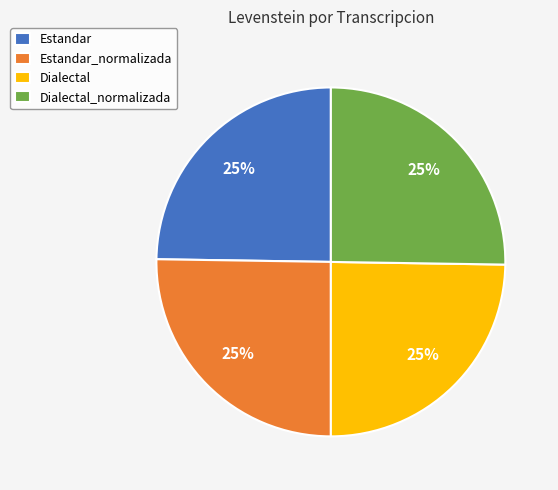

The Estandar_normalizada slice represents 25% of the pie. True or false?

True